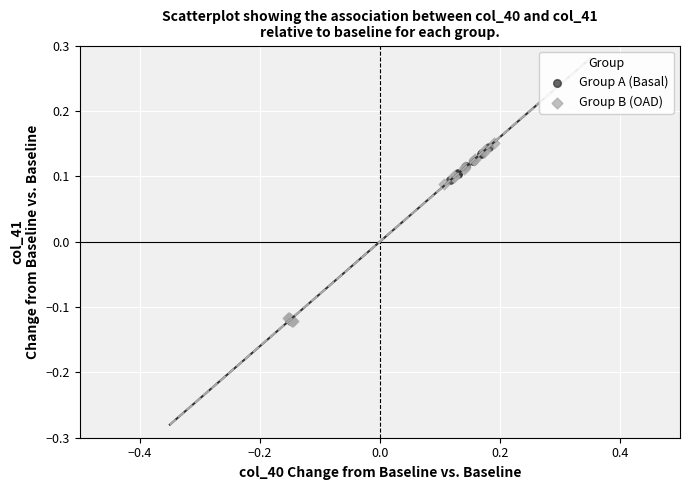

Which series has the widest spread of Y values?

Group B (OAD)